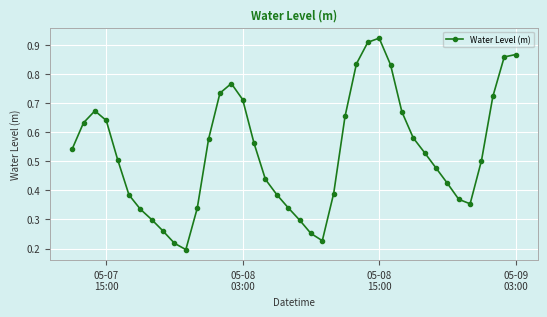

How many interior local peaks (higher than both neighbors) does the data have?

3